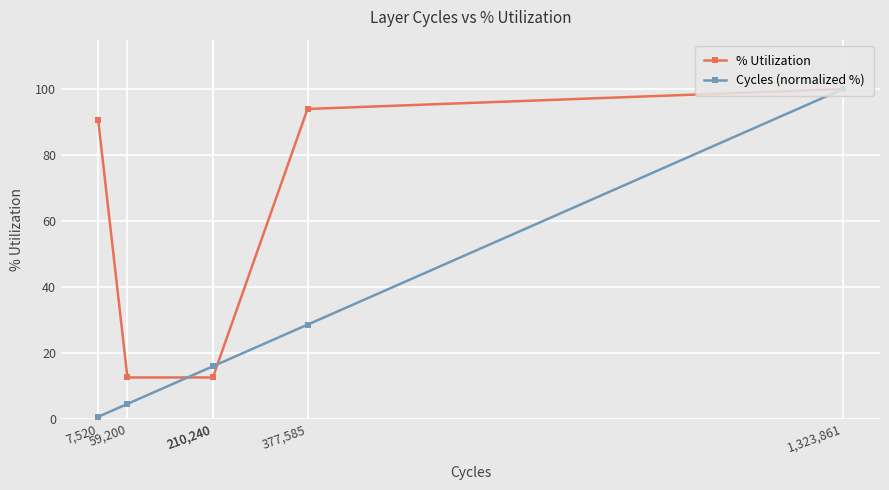

Is it true that % Utilization equals 58.4 at 1,323,861?

False